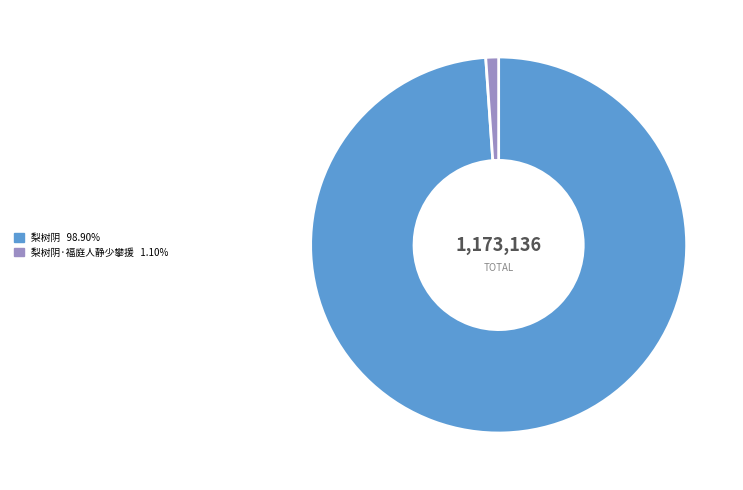

Is there any slice that represents more than half of the pie?

Yes